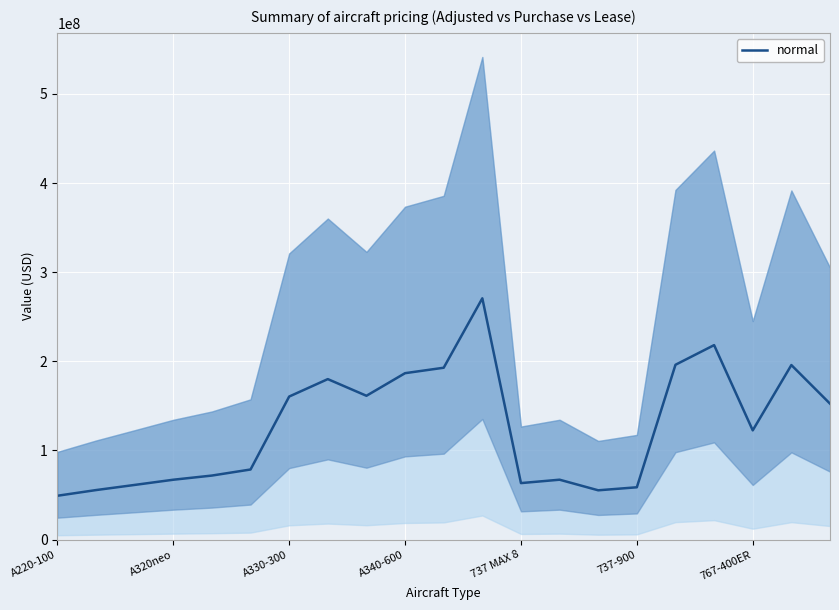

What is the lowest value of the normal series?

49207500